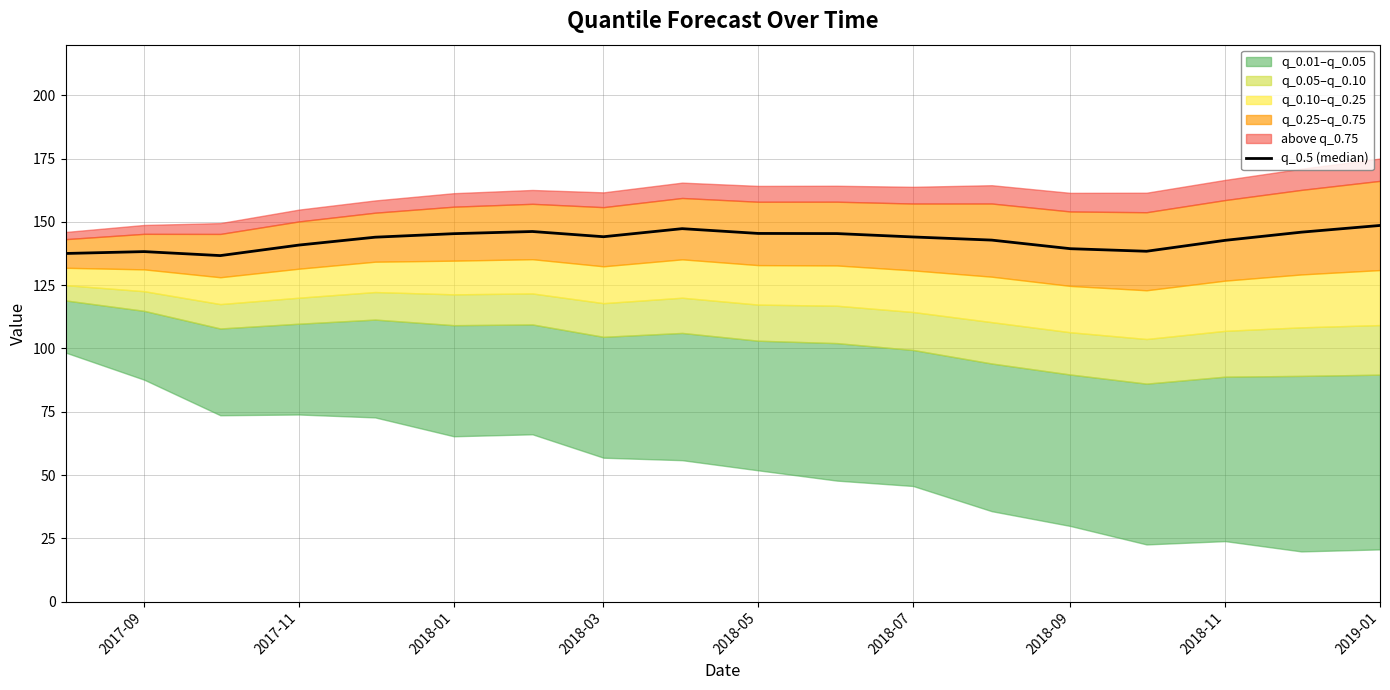

Reading left to right, transcribe all the data shown in this chart.

137.5	138.3	136.7	140.8	143.9	145.3	146.2	144.1	147.3	145.4	145.4	144.0	142.8	139.4	138.4	142.7	145.9	148.6